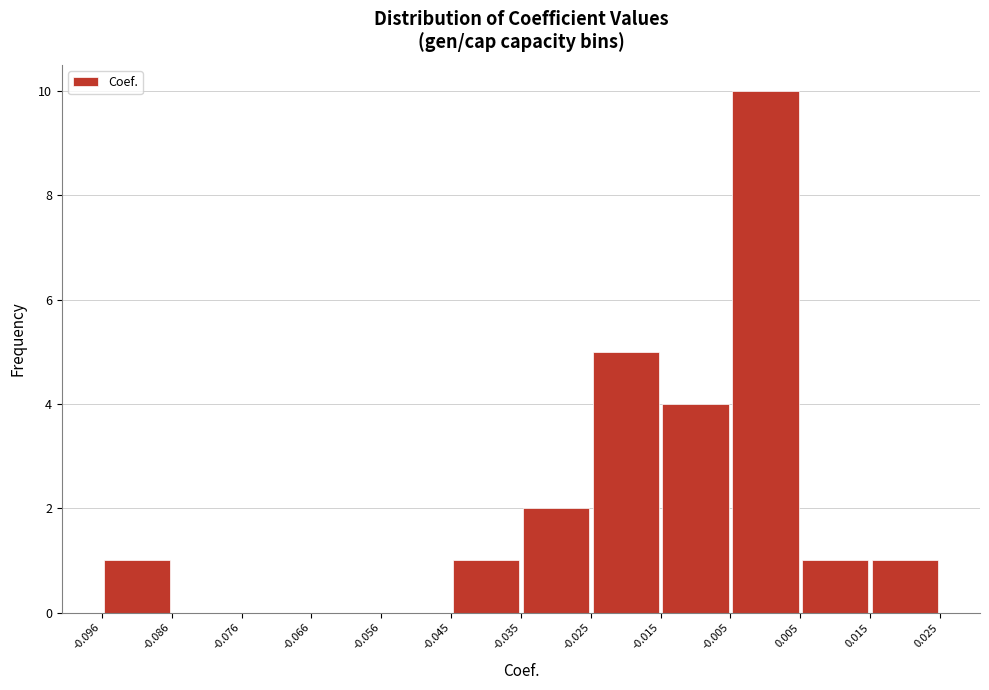

Reading left to right, transcribe this chart: for each bar, give the range it covers on the x-axis and its height. The values are not printed on the chart, so give them approximately, as read against the axis.

-0.096 to -0.086: 1
-0.086 to -0.076: 0
-0.076 to -0.066: 0
-0.066 to -0.056: 0
-0.056 to -0.045: 0
-0.045 to -0.035: 1
-0.035 to -0.025: 2
-0.025 to -0.015: 5
-0.015 to -0.005: 4
-0.005 to 0.005: 10
0.005 to 0.015: 1
0.015 to 0.025: 1